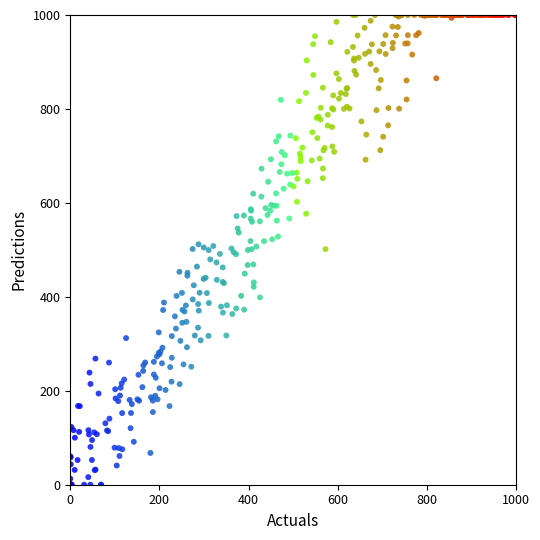

What is the range of X values (max minus min)?

1000.0